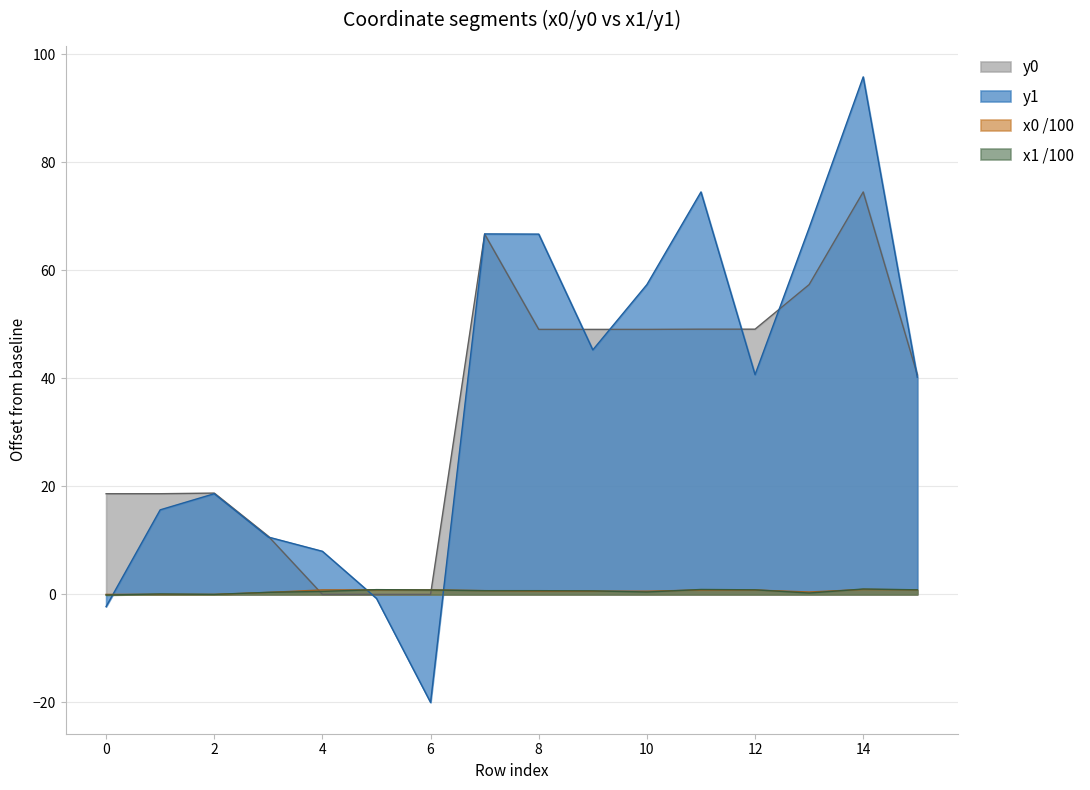

At which label does x1 reach its peak?

14